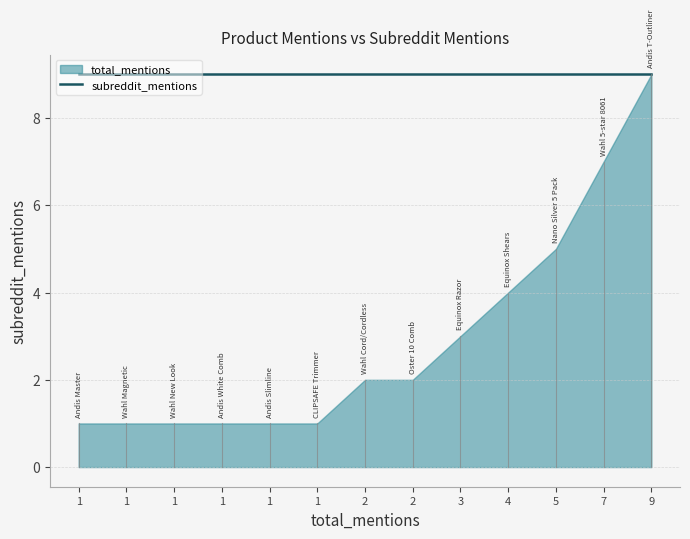

How many categories are shown in the chart?

13